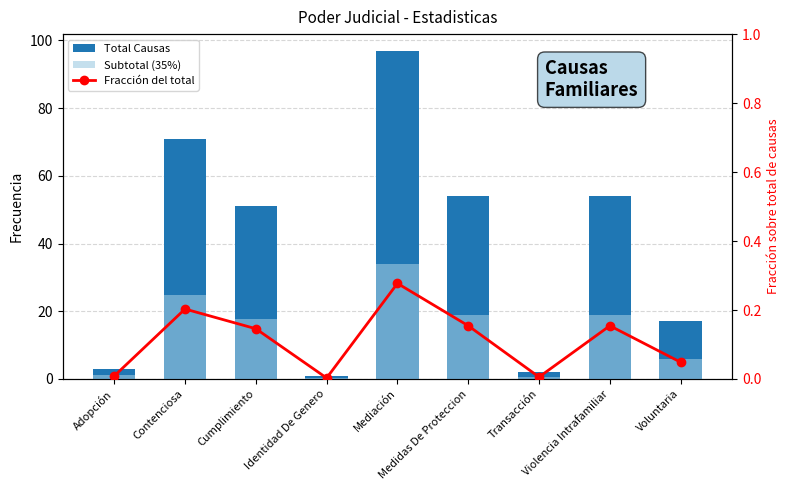

Does the chart contain any negative values?

No